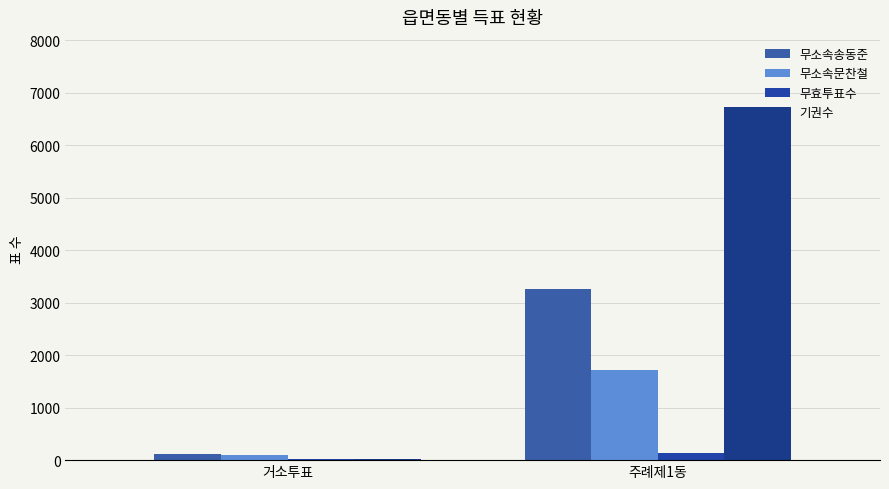

What is the approximate value of 무소속송동준 at 주례제1동?

3266